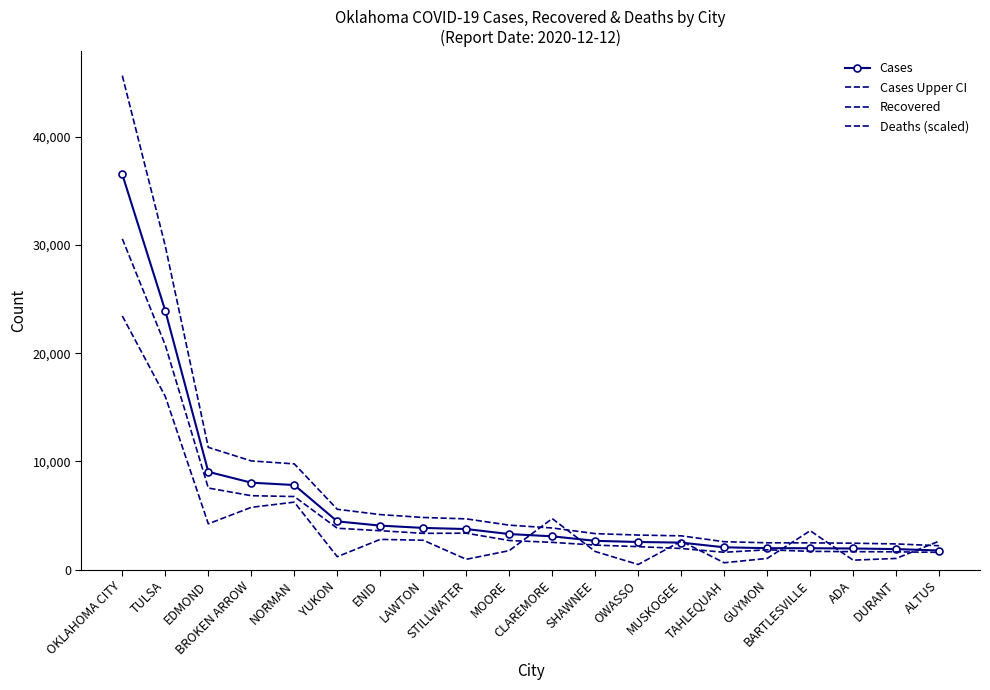

What is the label of the 17th point from the right?

BROKEN ARROW